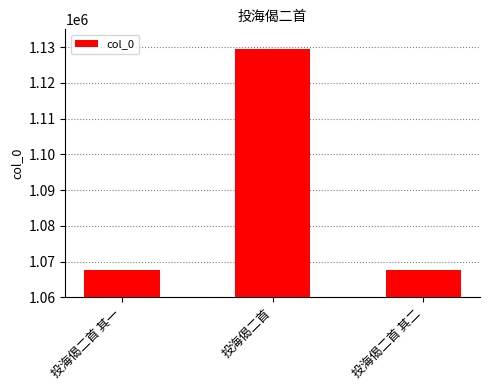

The value at 投海偈二首 其一 is 1521879. True or false?

False